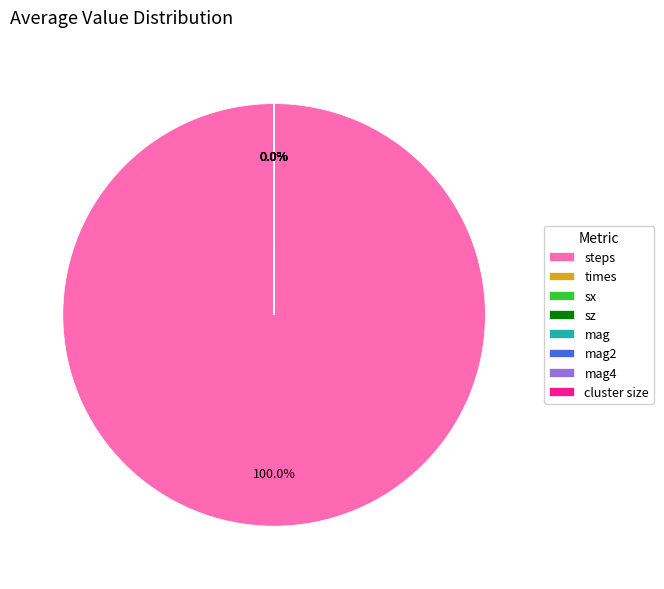

Which slice is the largest?

steps